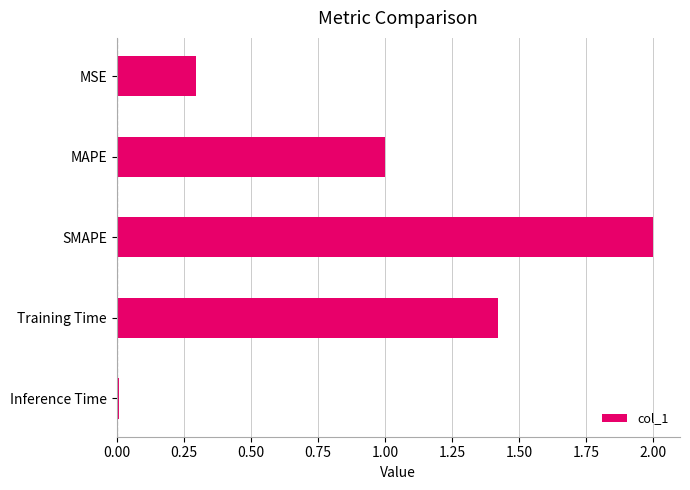

What is the label of the 1st bar from the top?

MSE